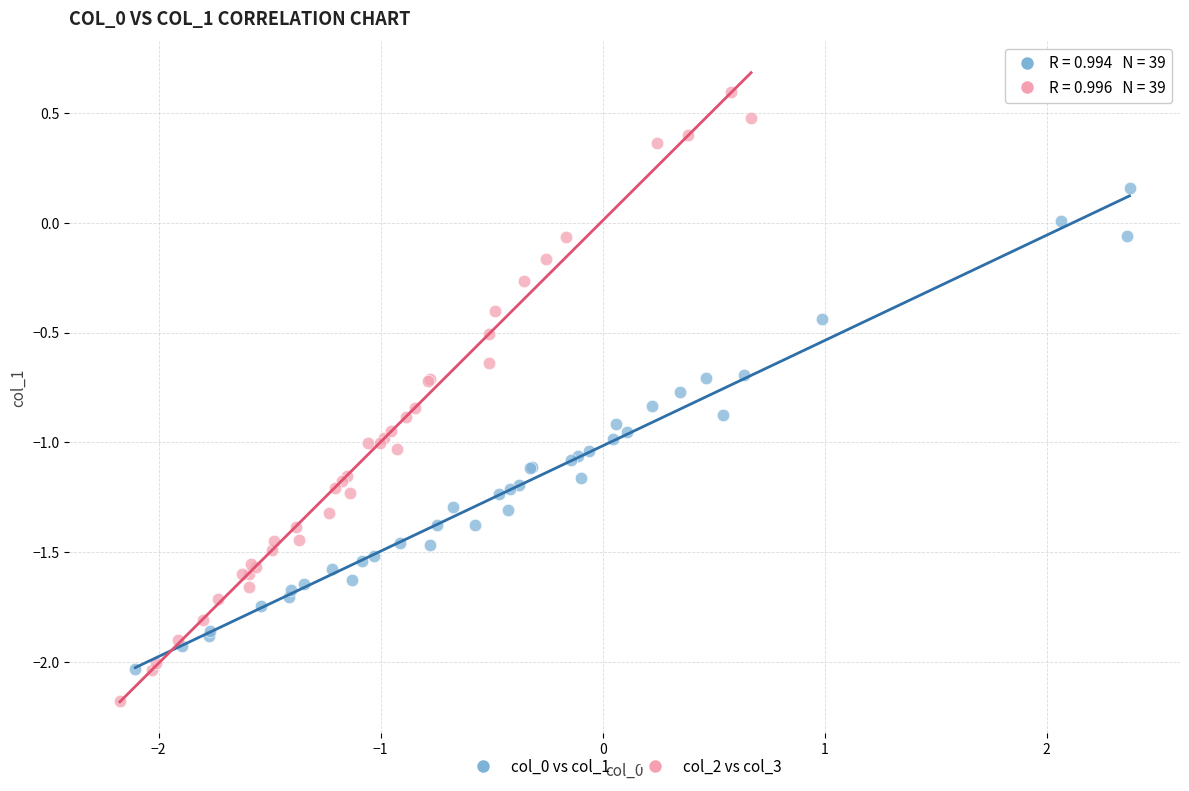

Which series reaches the minimum Y coordinate?

col_2 vs col_3